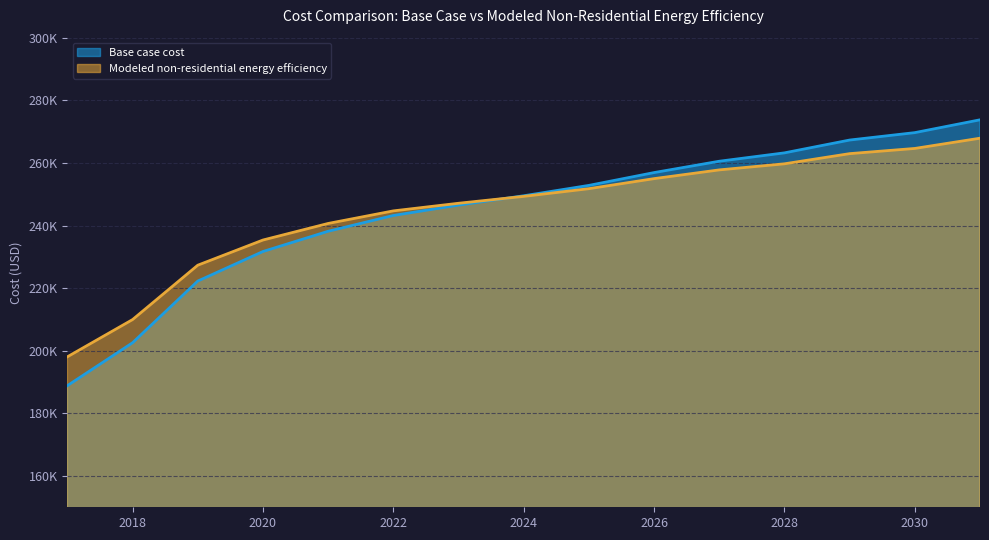

Reading left to right, list all the values displayed in this chart.

Base case cost: 188855.6	202560.6	222254.6	231698.0	238160.4	243202.2	246516.8	249497.8	252812.4	256907.3	260528.6	263202.9	267297.7	269665.3	273760.1
Modeled non-residential energy efficiency: 198070.7	209953.8	227320.5	235362.4	240654.8	244670.9	247103.8	249303.4	251763.0	254972.5	257764.4	259708.3	262954.7	264615.8	267885.4